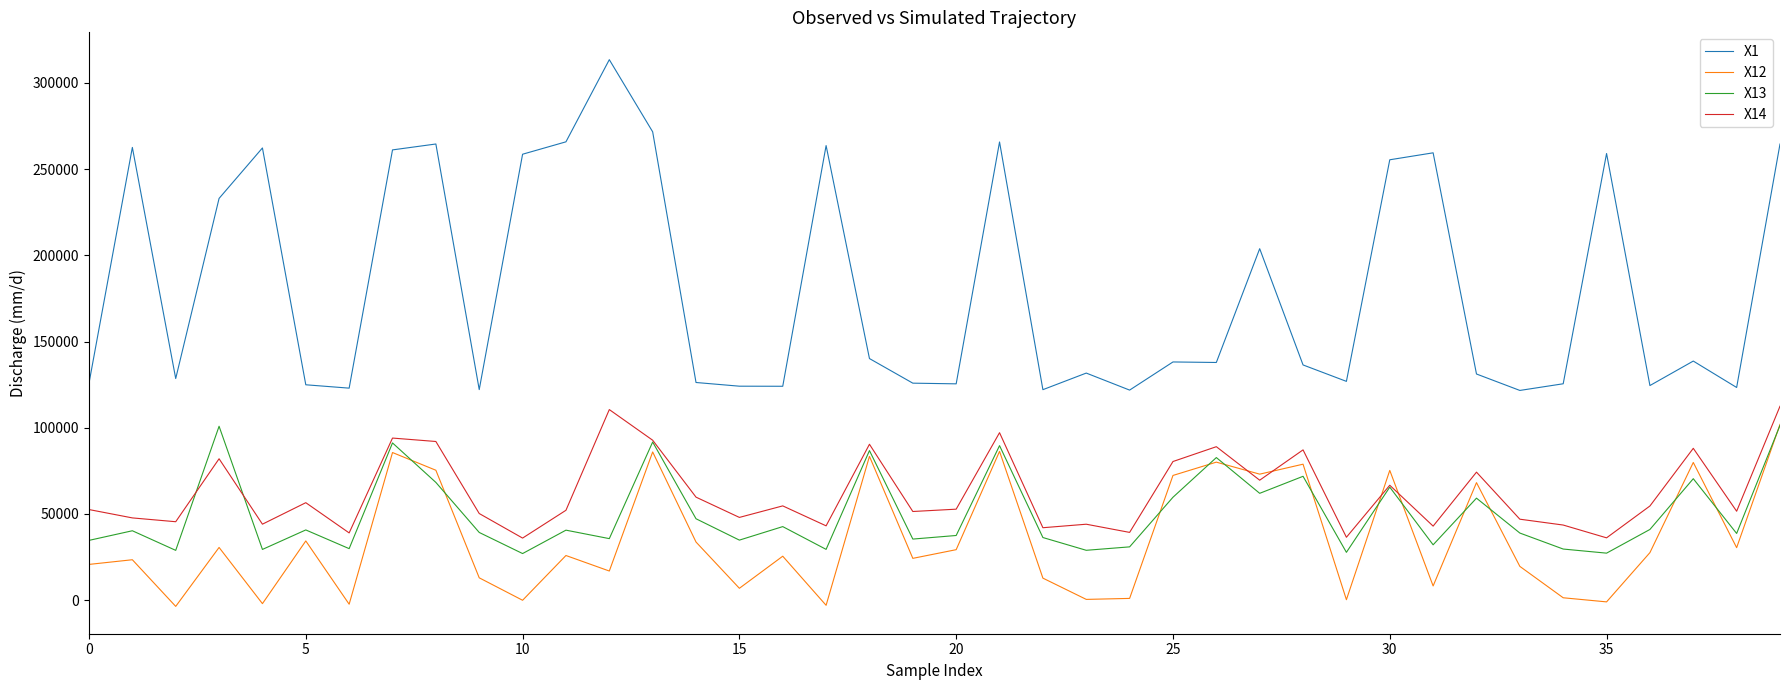

Which series ends up on top after the final intersection of X14 and X13?

X14